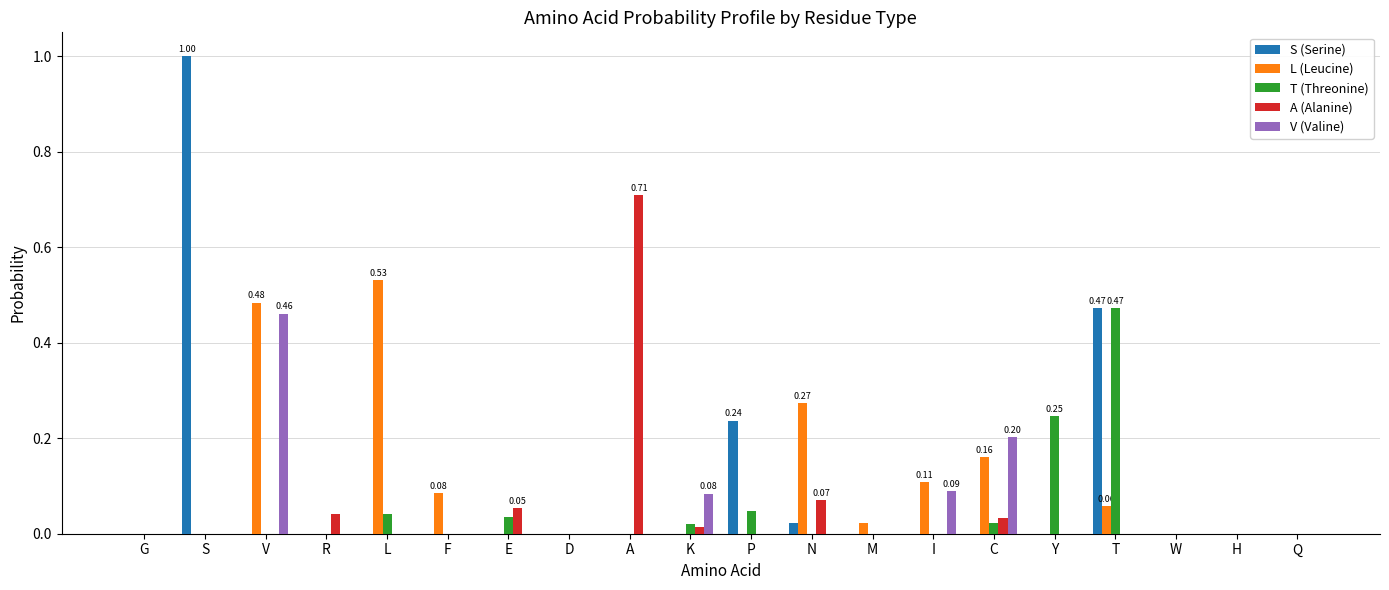

Which category has the highest value in the S (Serine) series?

S